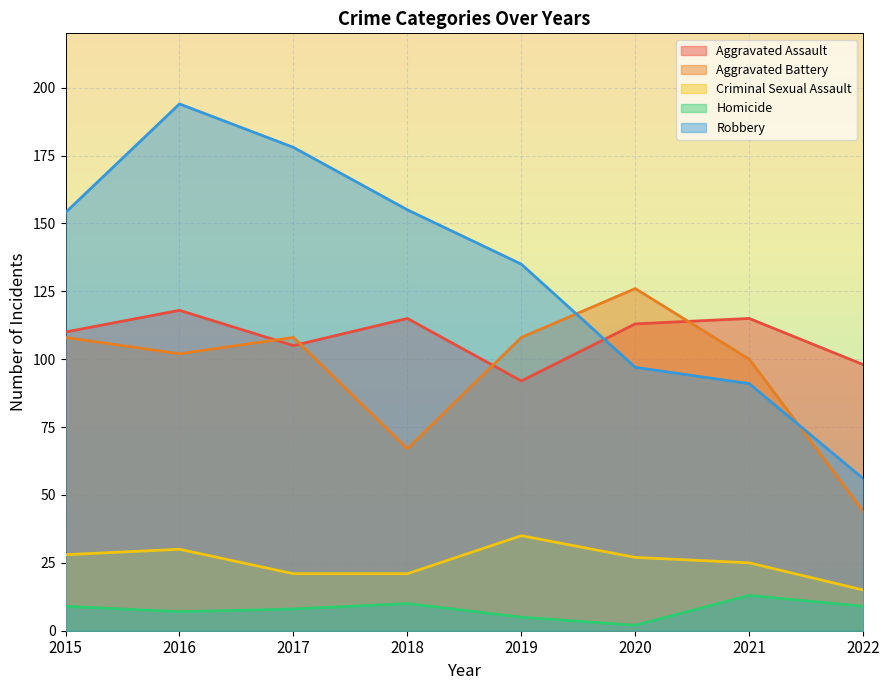

The Robbery series shows 154 at 2015. True or false?

True